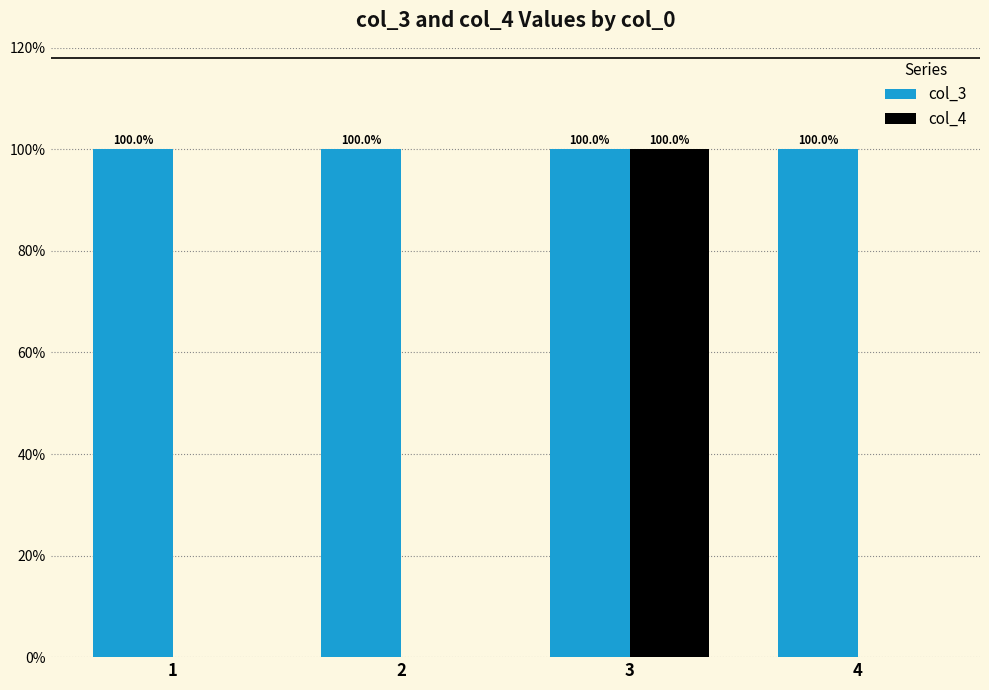

Are the bars grouped side by side (vs. stacked)?

Yes